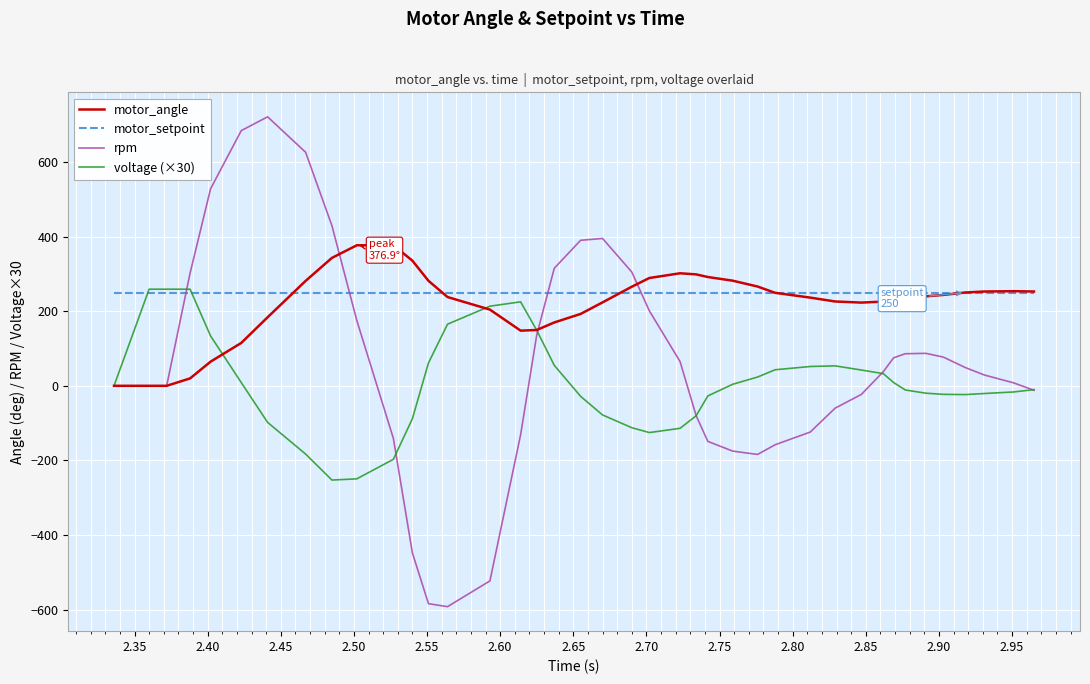

After their last crossing, which series has the higher values: motor_setpoint or rpm?

motor_setpoint